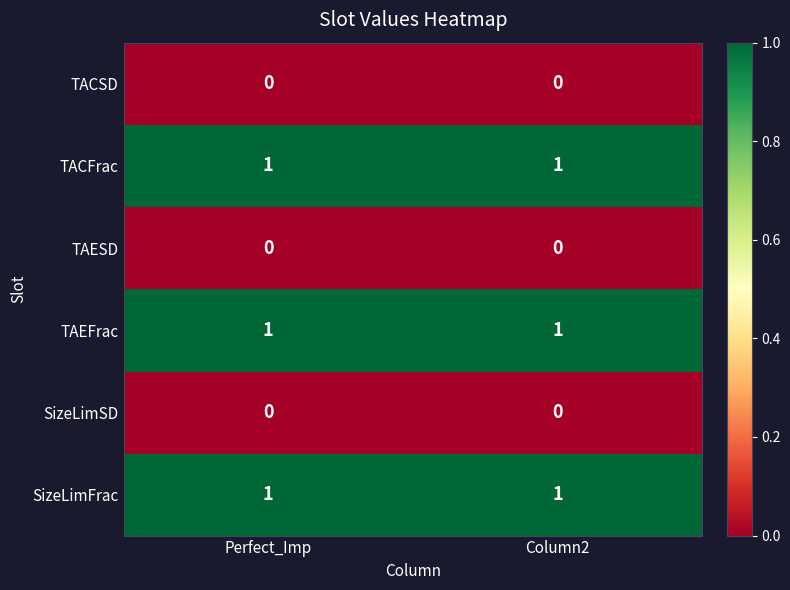

What is the total value across all series at Perfect_Imp?

3